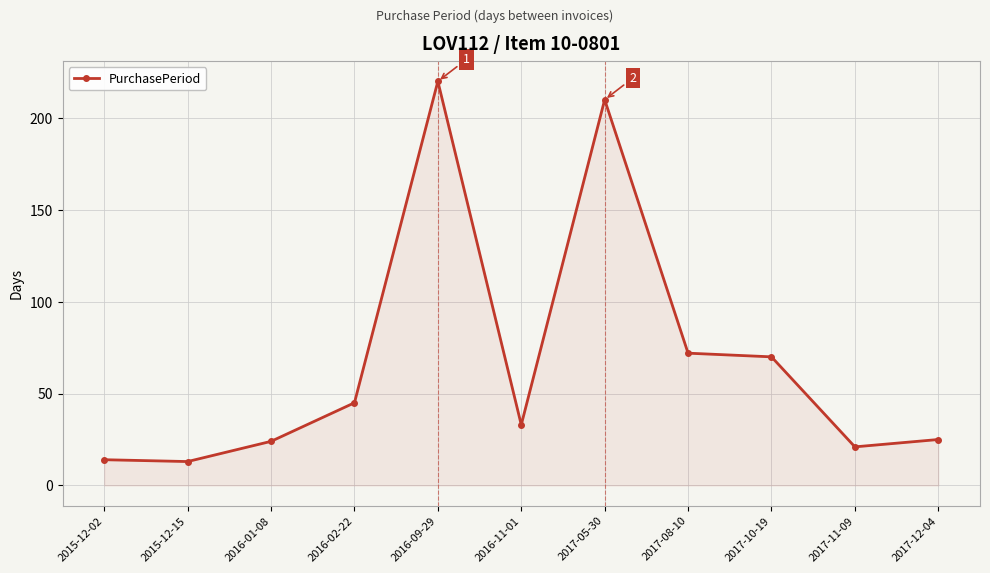

At which category does the data reach its first local peak?

2016-09-29